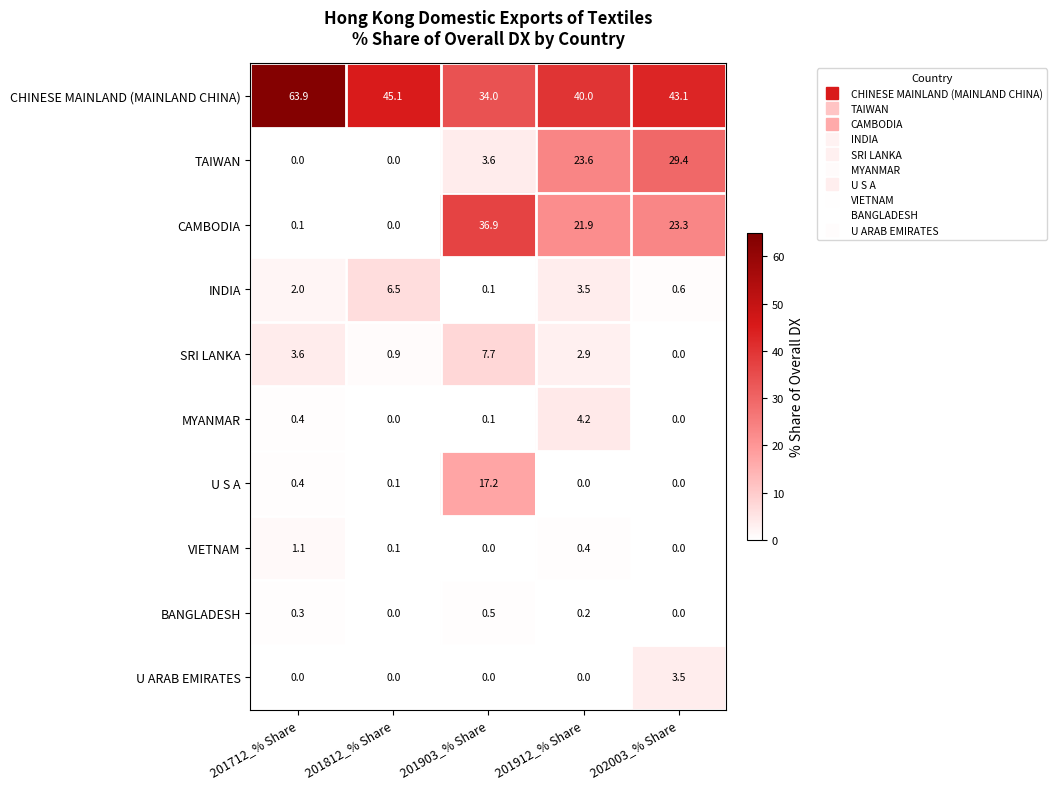

What is the difference between the maximum and minimum values in the TAIWAN series?

29.4